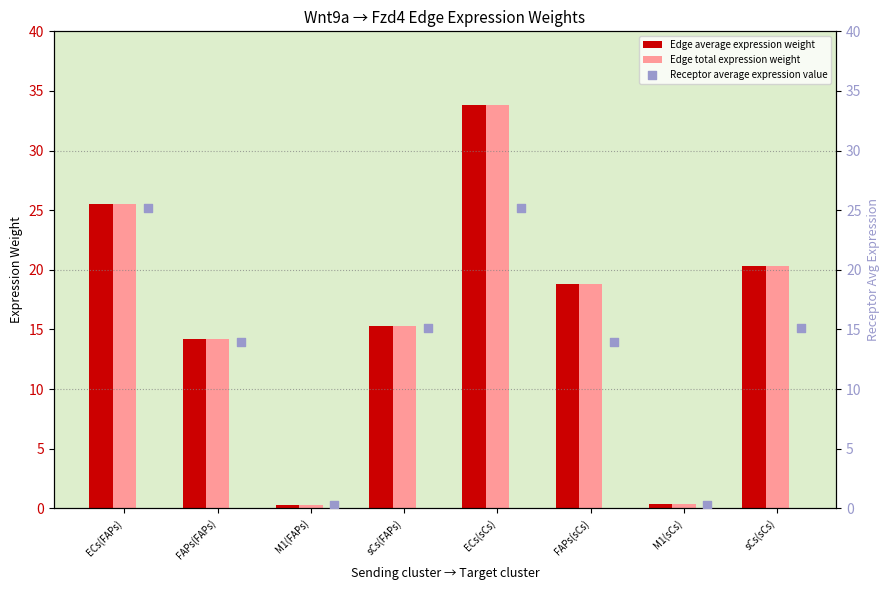

What are all the series names shown in the legend?

Edge average expression weight, Edge total expression weight, Receptor average expression value